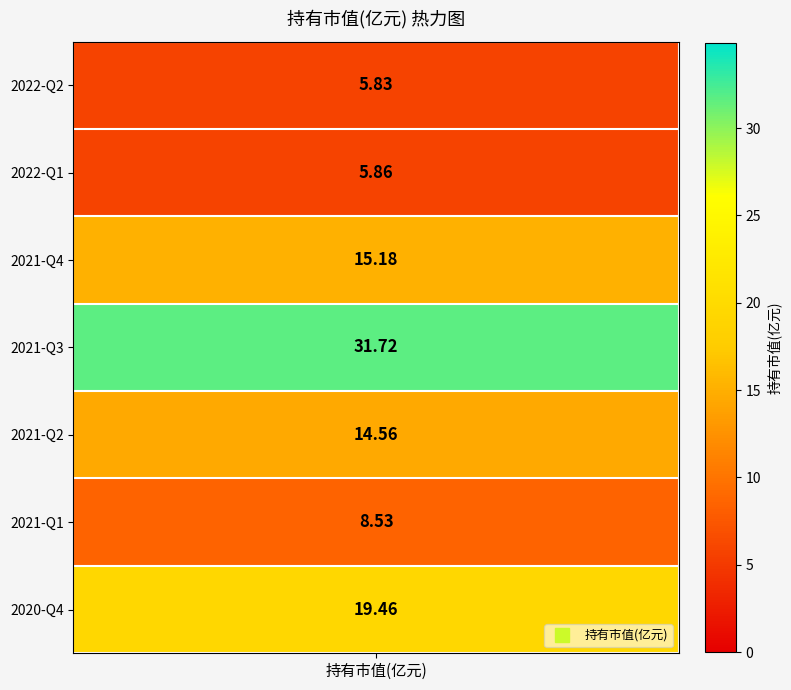

What is the greatest value displayed?

31.7